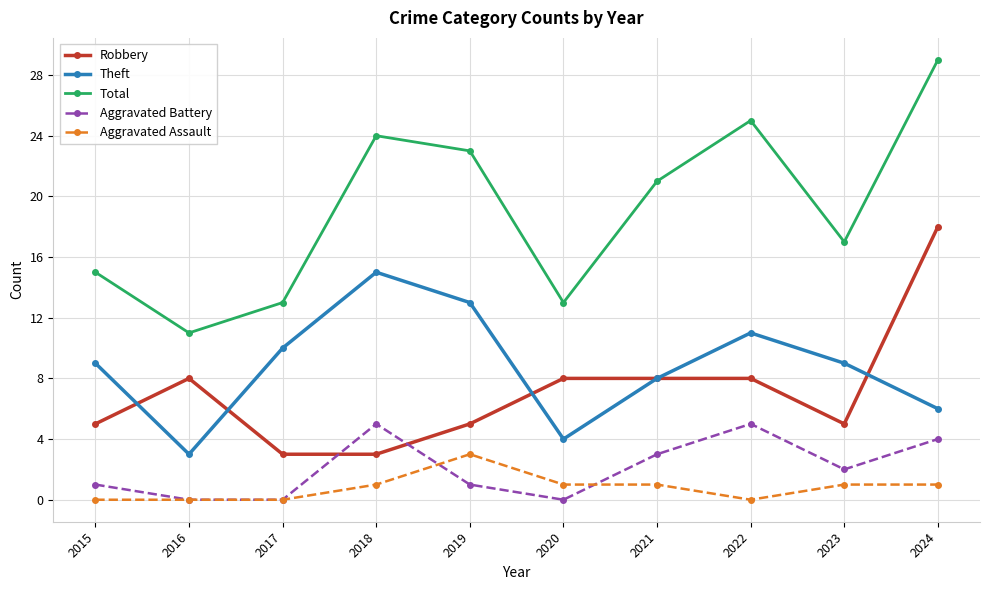

True or false: Robbery has a value of 1 at 2018.

False